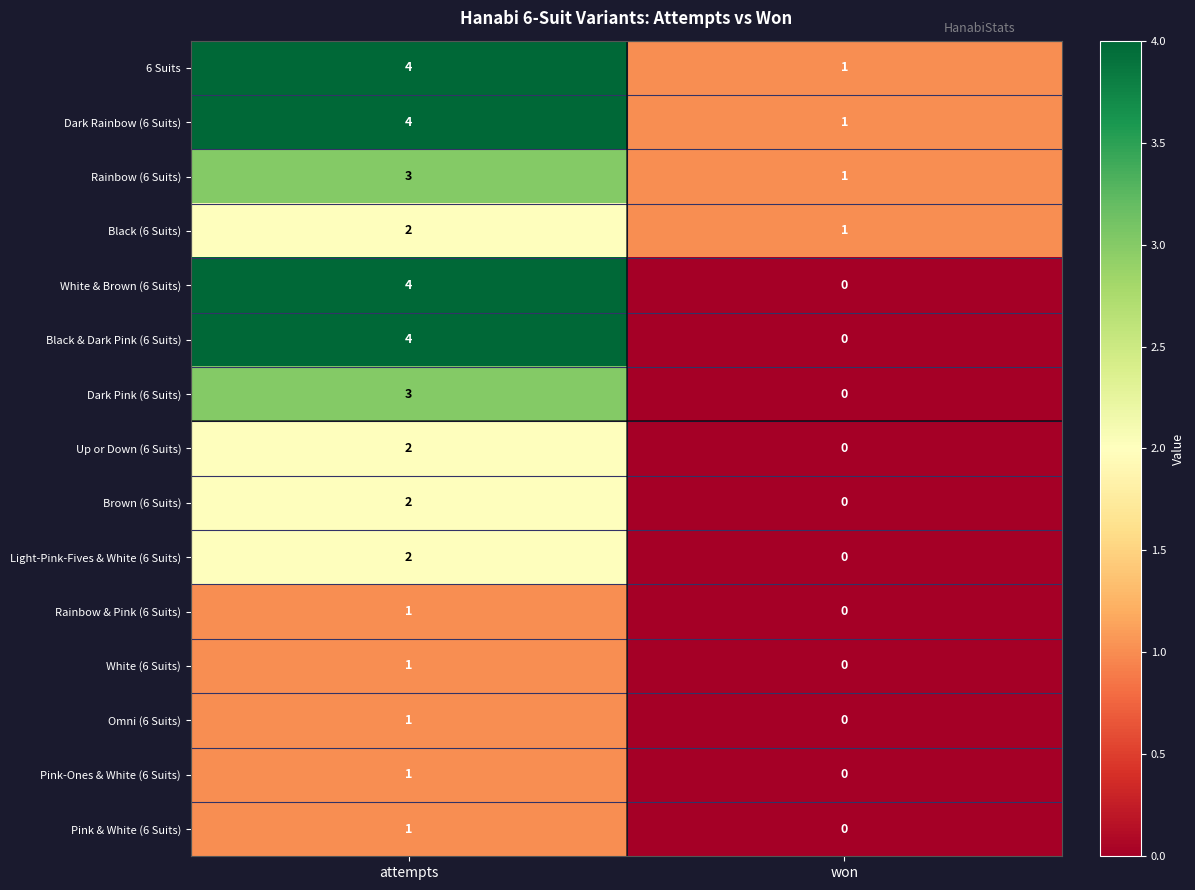

Which category has the highest value in the Rainbow (6 Suits) series?

attempts